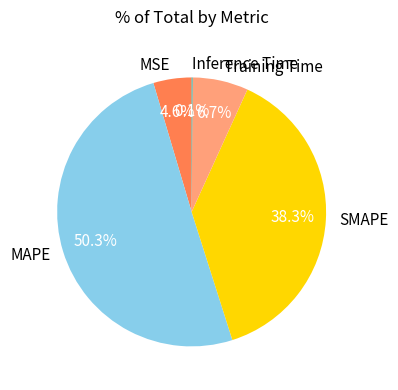

Which slice represents more than half of the pie?

MAPE